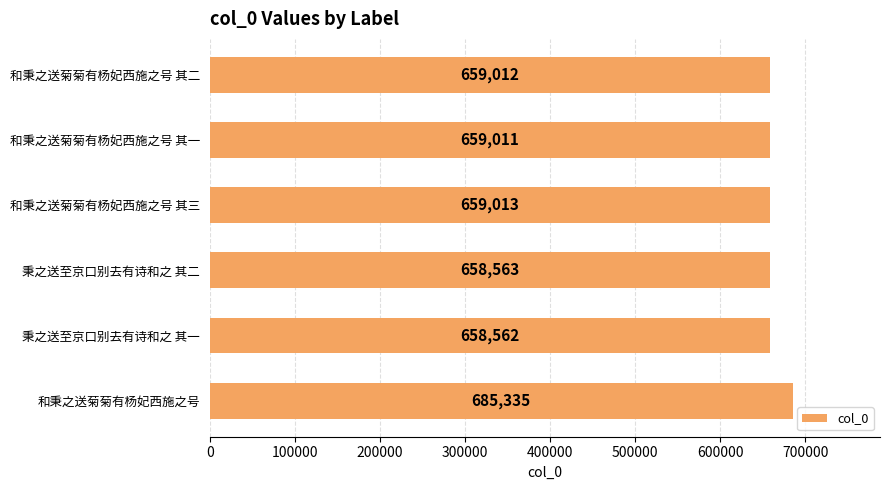

The value at 秉之送至京口别去有诗和之 其一 is 658562. True or false?

True